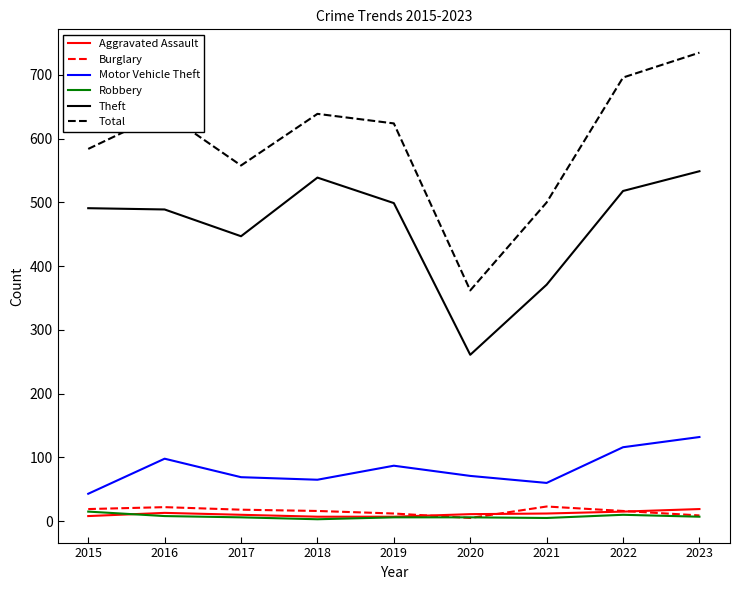

What is the average value of the Total series?

593